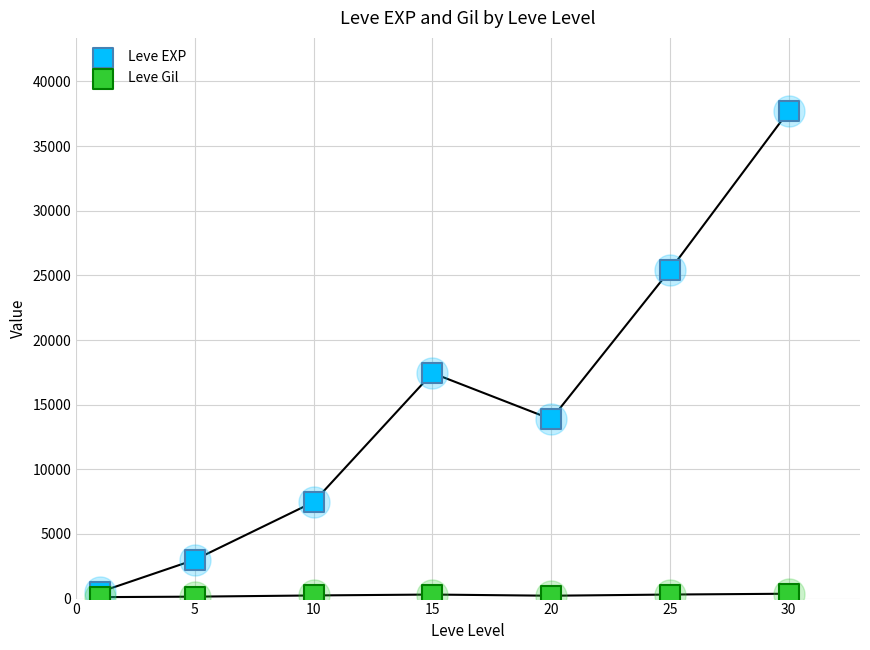

Is the value of Leve Gil at 10 greater than the value of Leve EXP at 0?

No